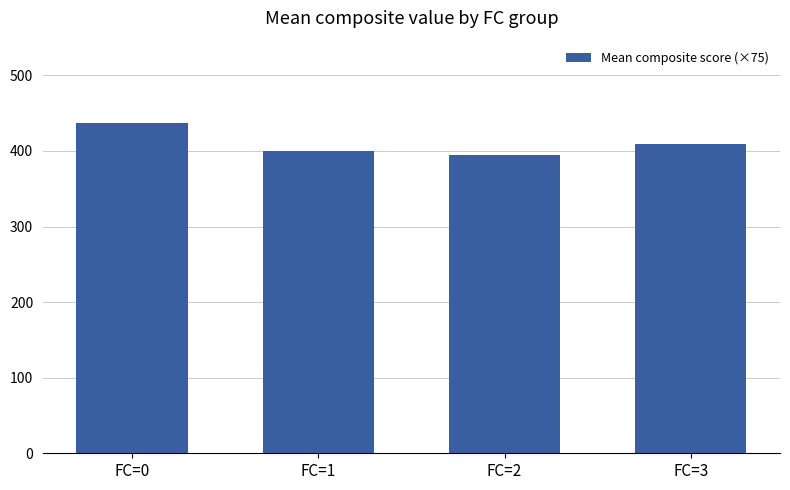

What is the maximum value shown in the chart?

436.8